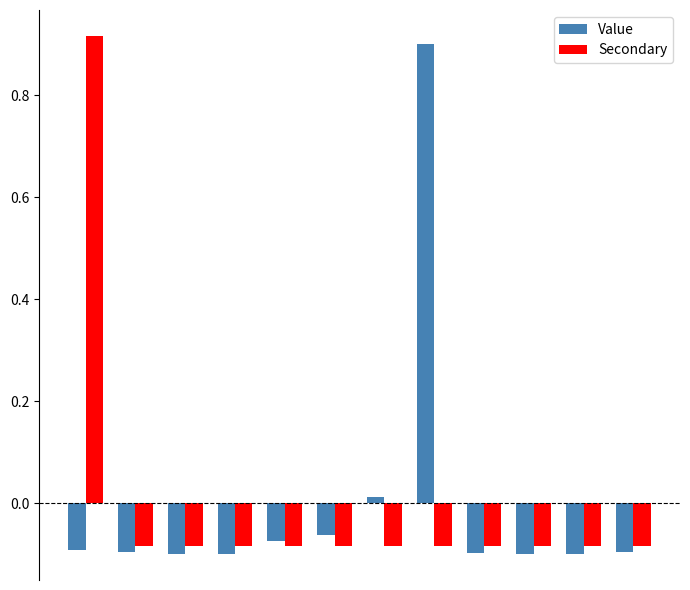

At how many categories does at least one series exceed 0?

3